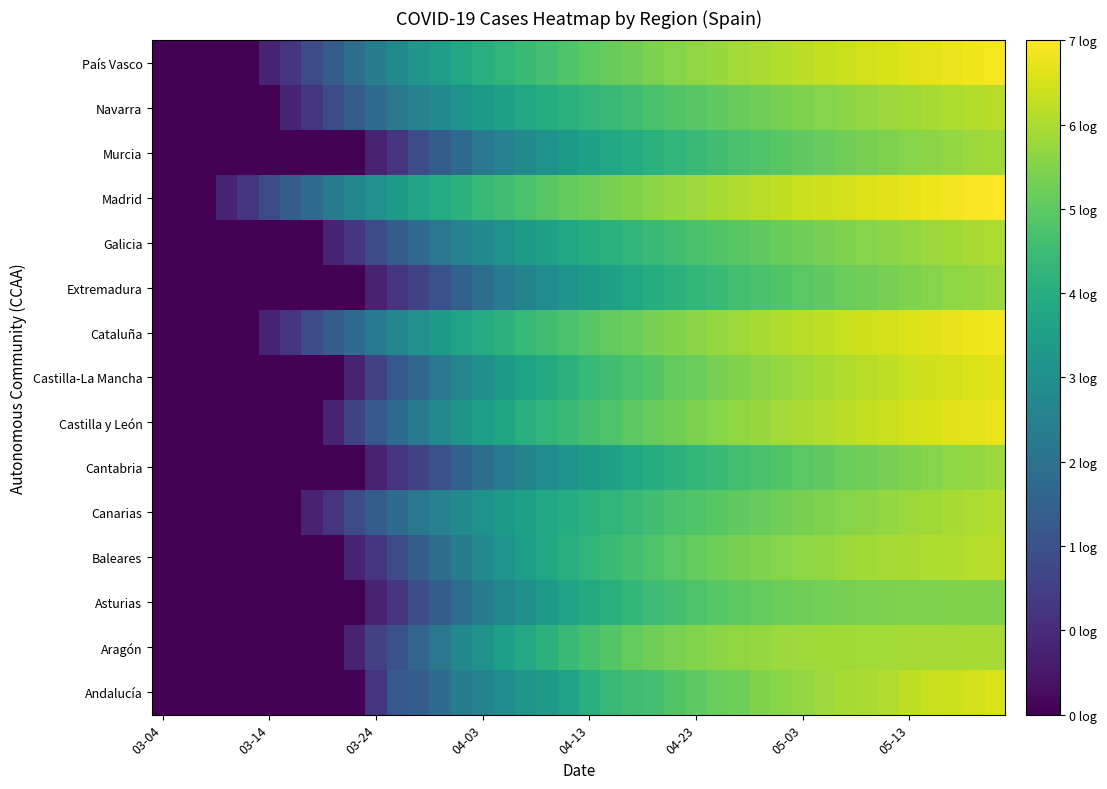

Which category has the lowest value across all series?

03-04